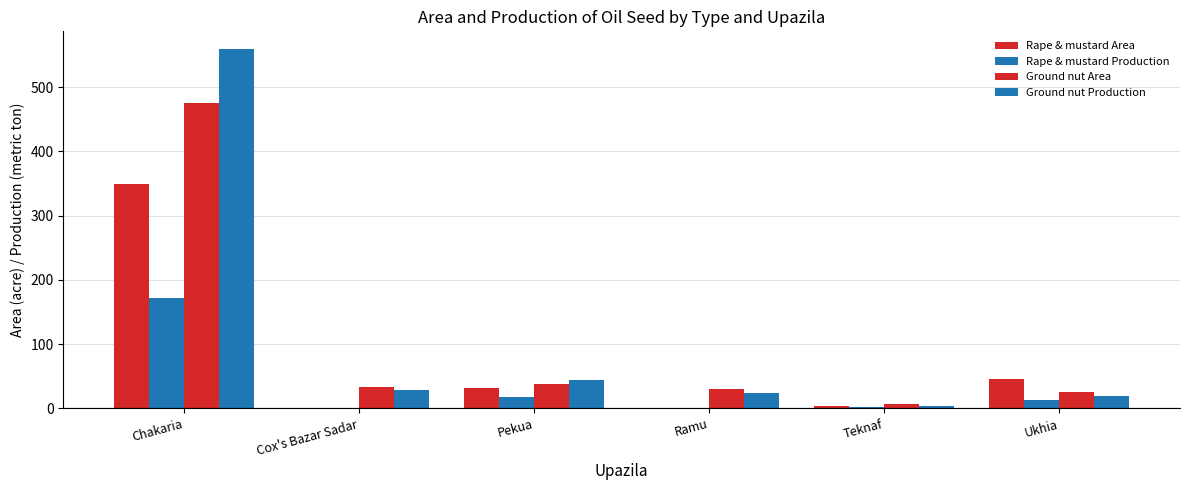

Are the bars grouped side by side (vs. stacked)?

Yes